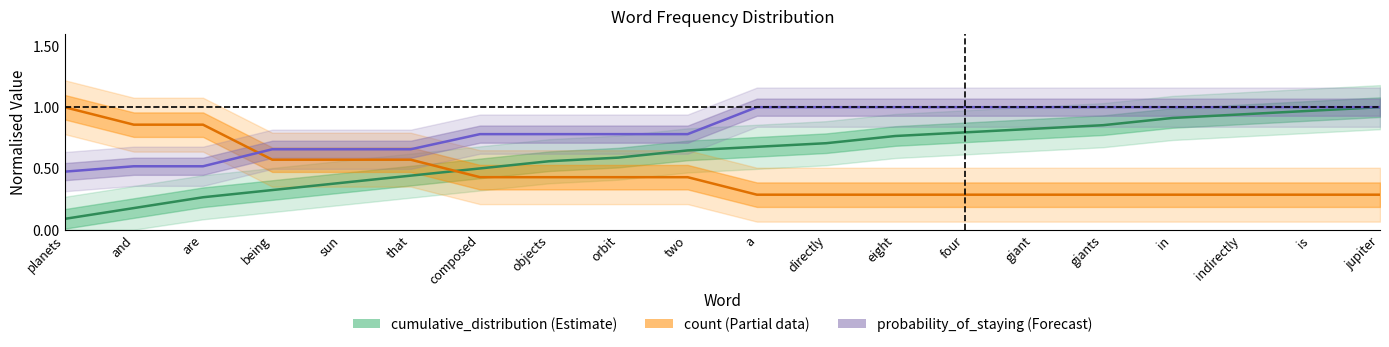

Is the value of probability_of_staying at is greater than the value of cumulative_distribution at in?

Yes